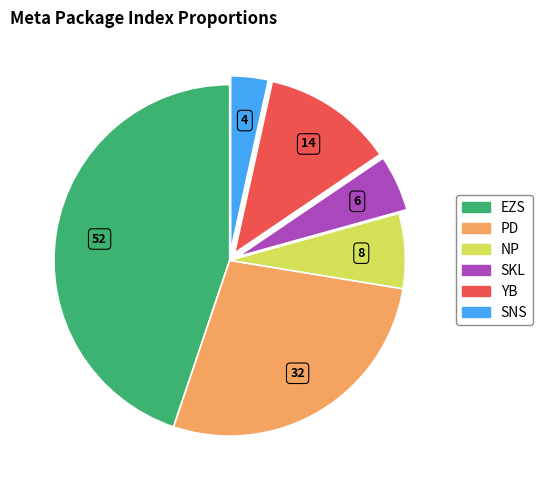

Is it true that YB is 12% of the pie?

True